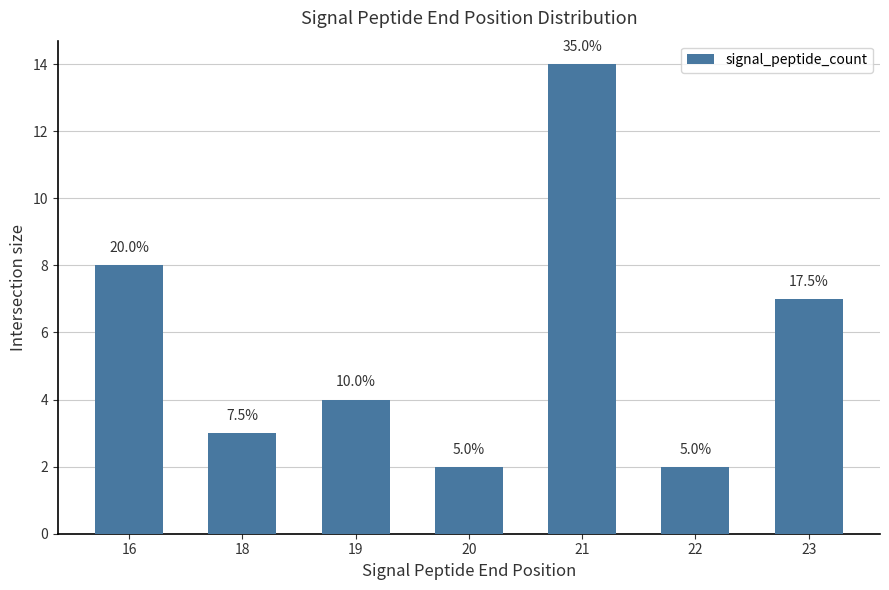

Between 23 and 21, which is larger?

21